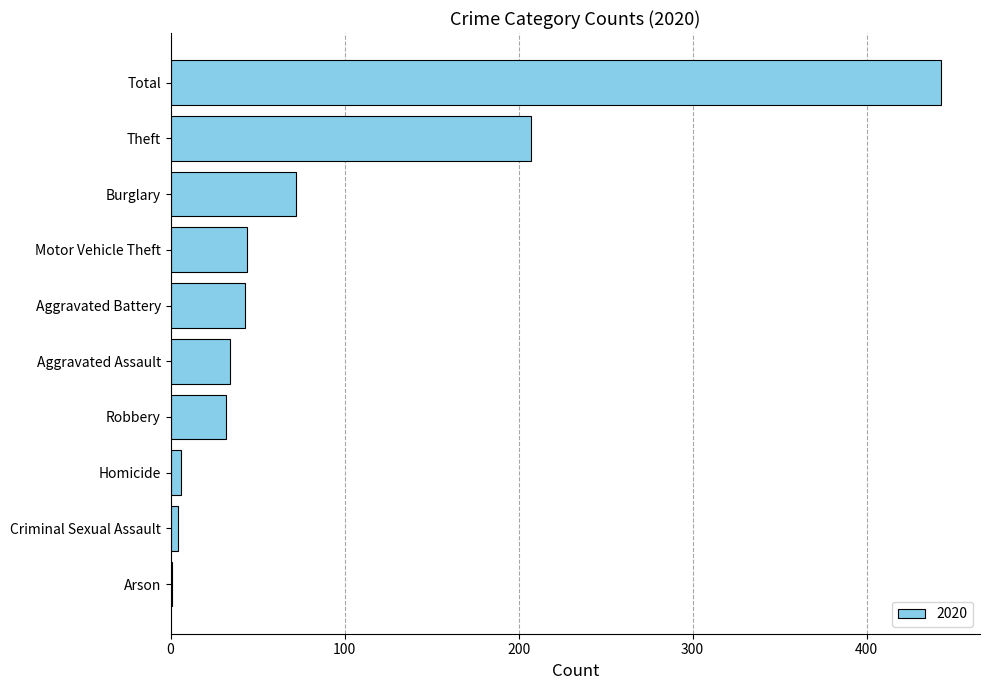

The chart shows a value of 17 at Aggravated Battery. True or false?

False